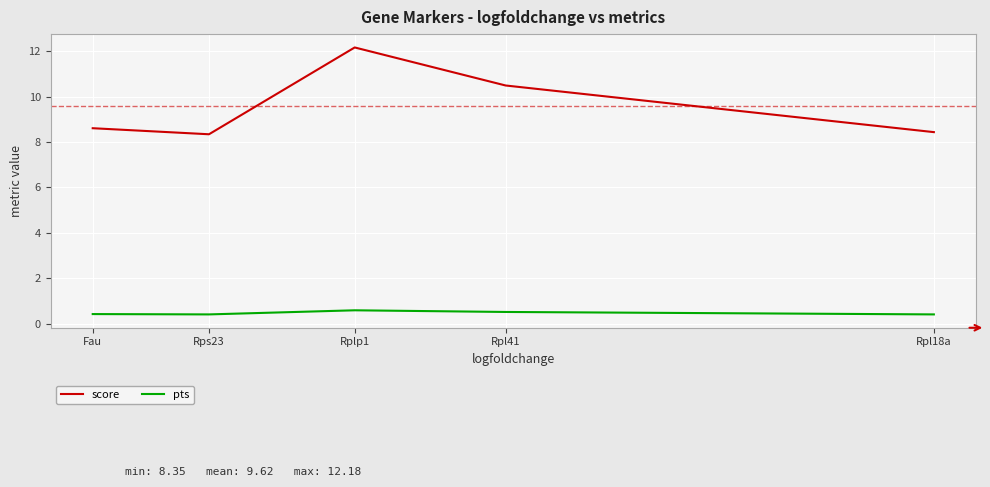

What is the maximum value for score?

12.2